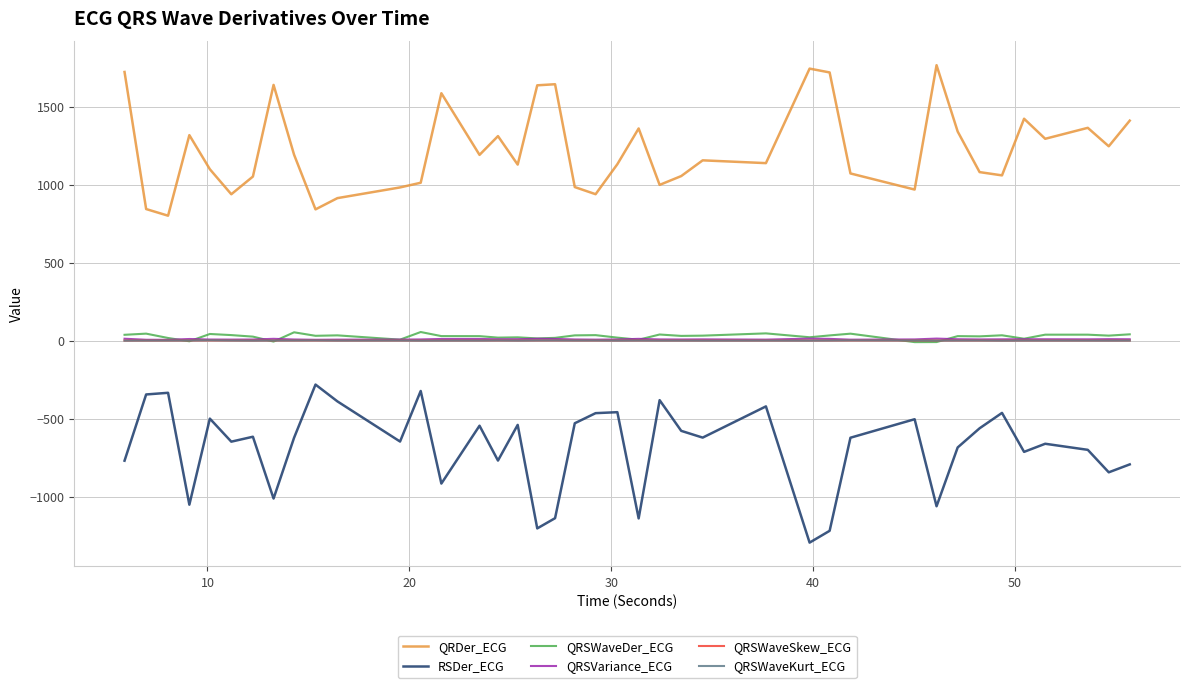

What is the maximum value shown in the chart?

1766.3